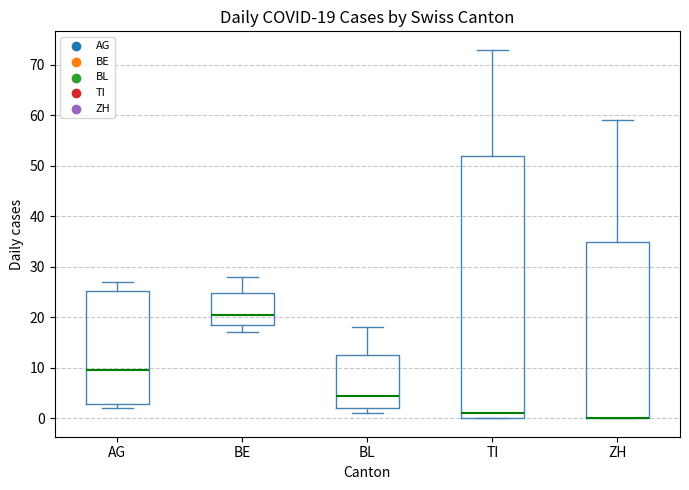

Comparing the boxes themselves (not the whiskers), which one is the tallest?

TI